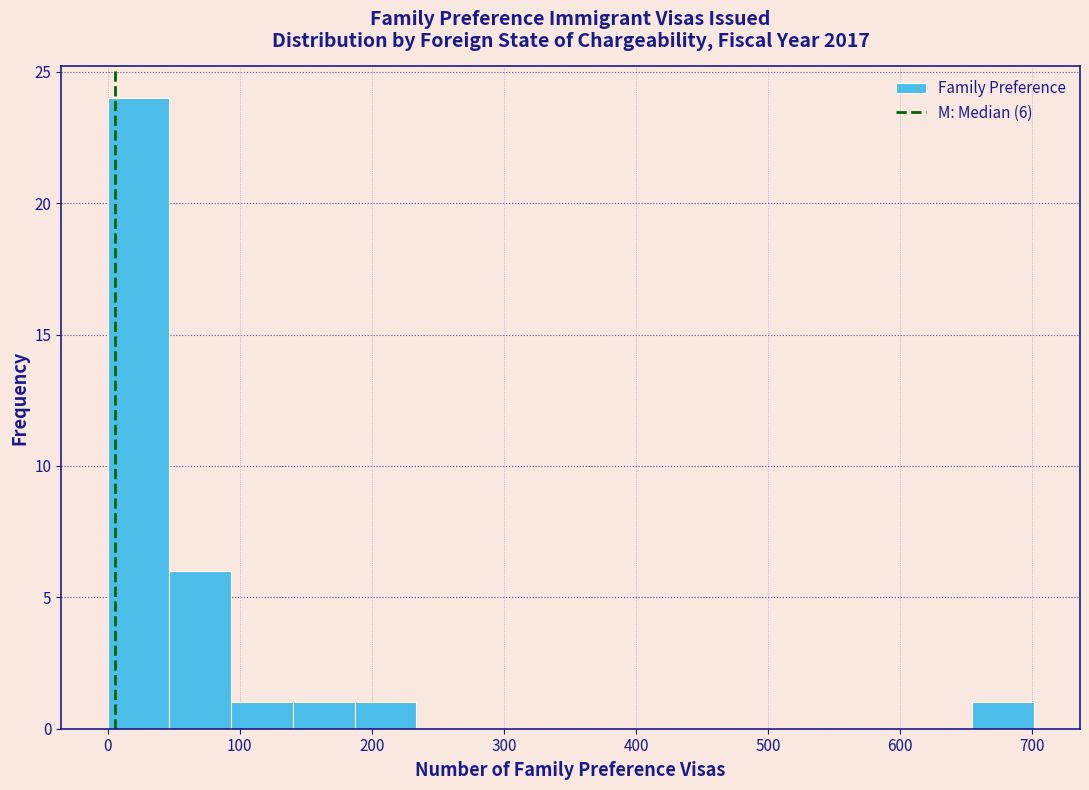

Which range on the x-axis has the tallest bar?

0 to 50